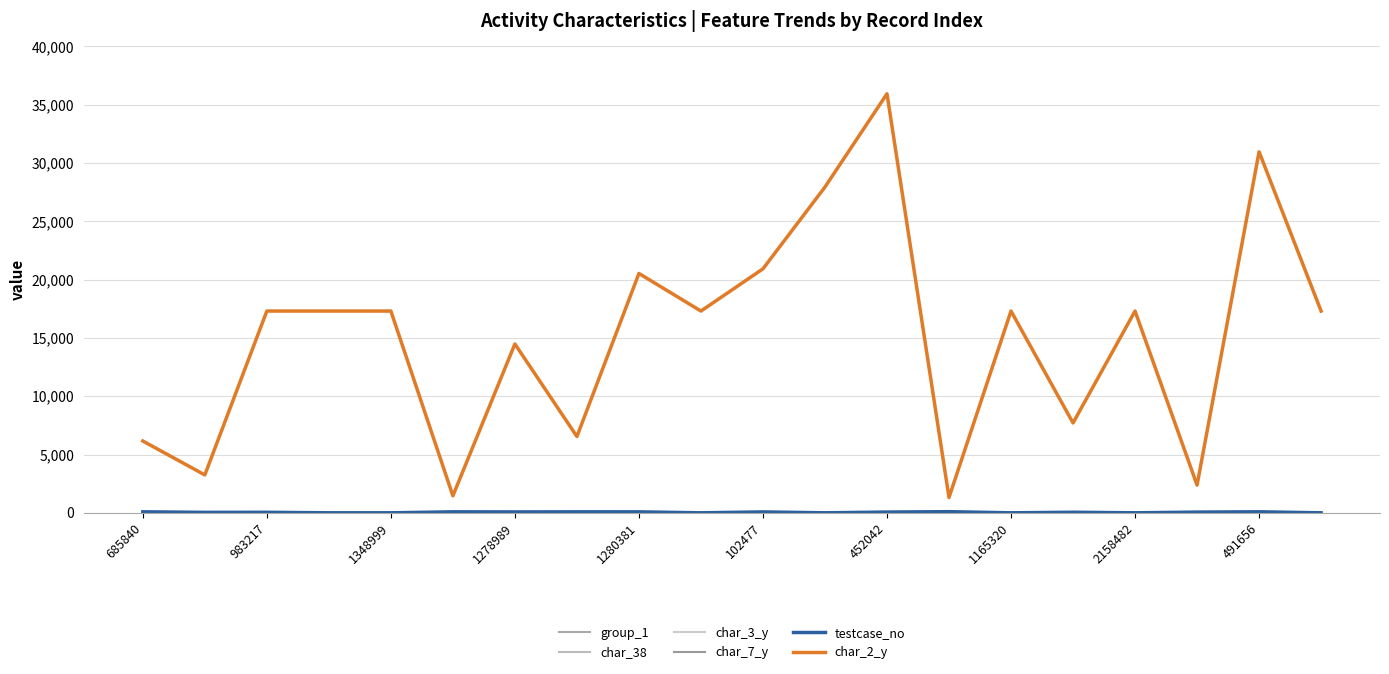

Does the chart have visible grid lines?

Yes